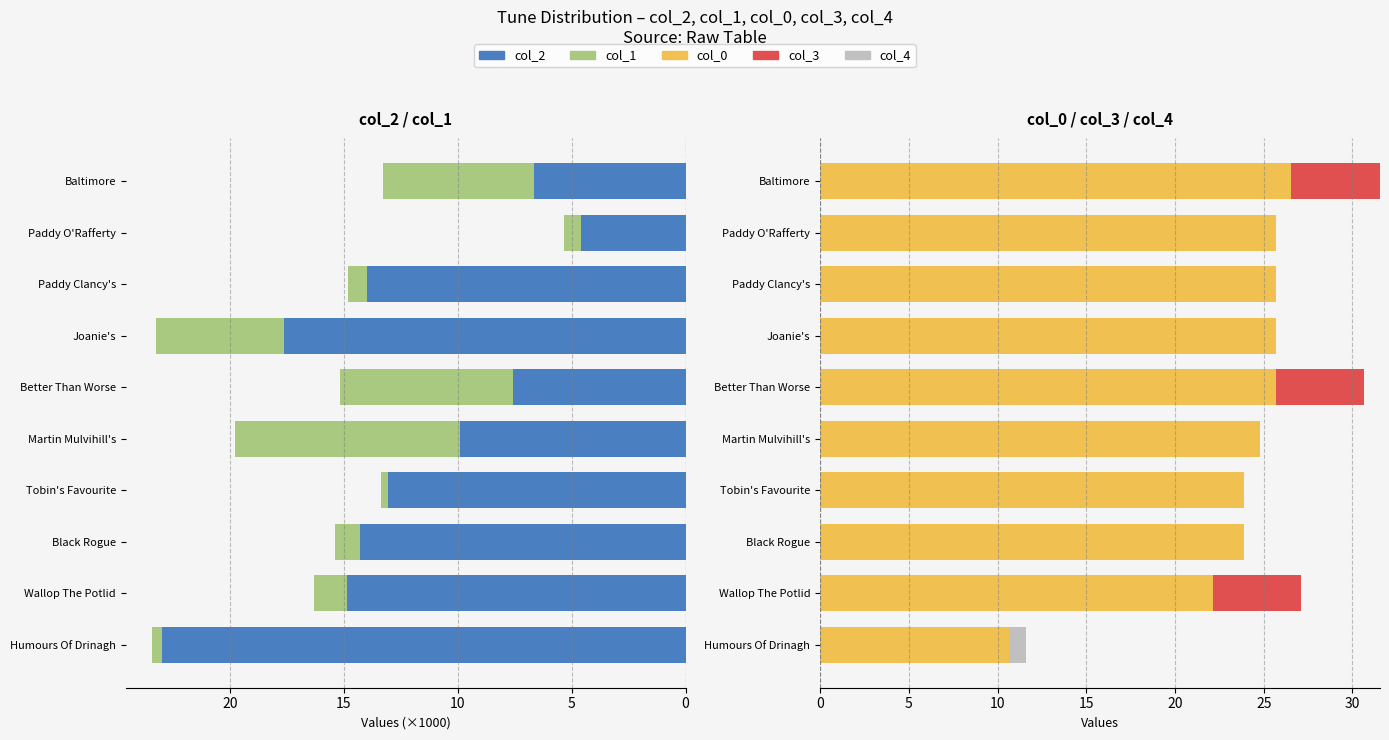

What is the difference between the maximum and second lowest values in the col_0 series?

4.4